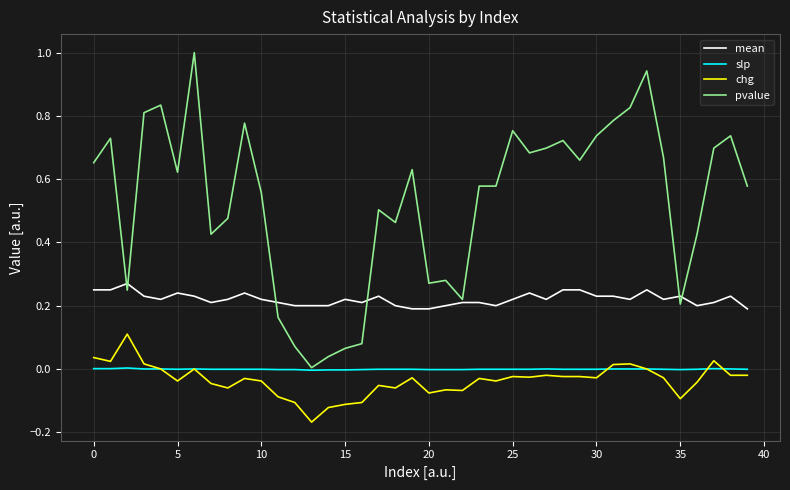

Count the number of categories in the chart.

40